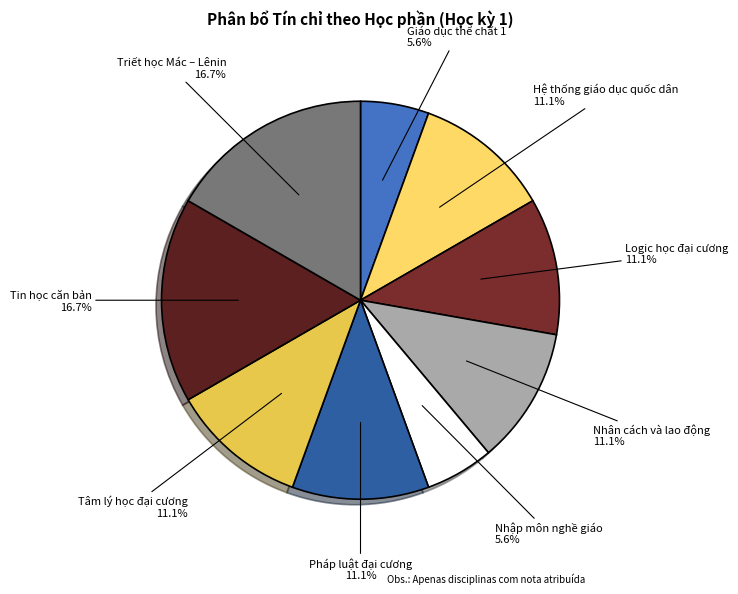

Is there any slice that represents more than half of the pie?

No